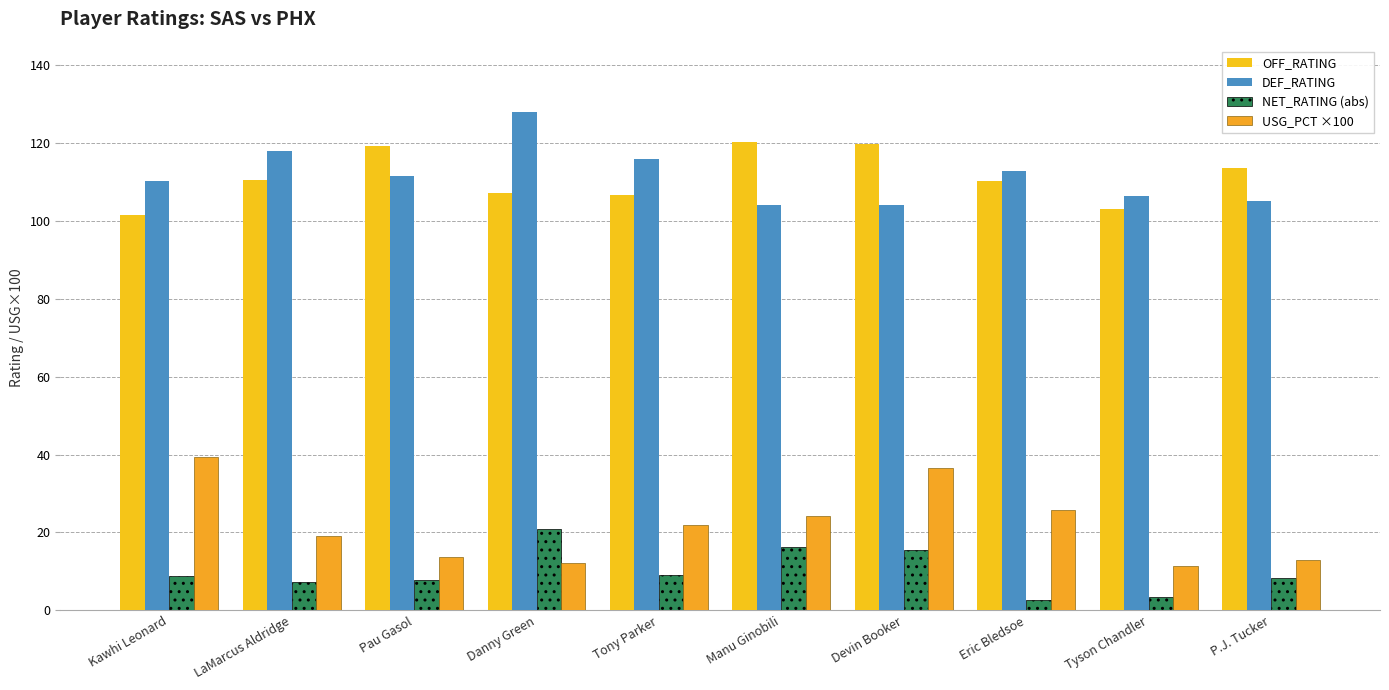

Which label corresponds to the largest value in the chart?

Danny Green